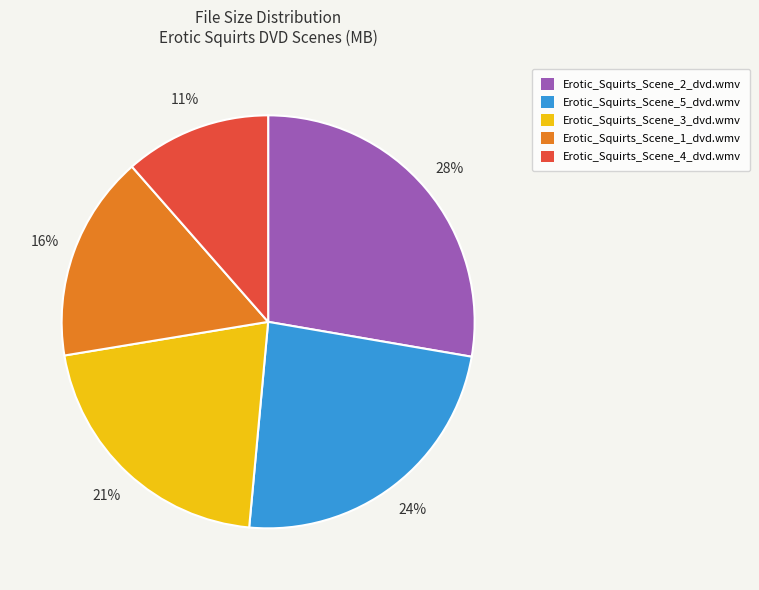

Does Erotic_Squirts_Scene_2_dvd.wmv account for over 50% of the chart?

No